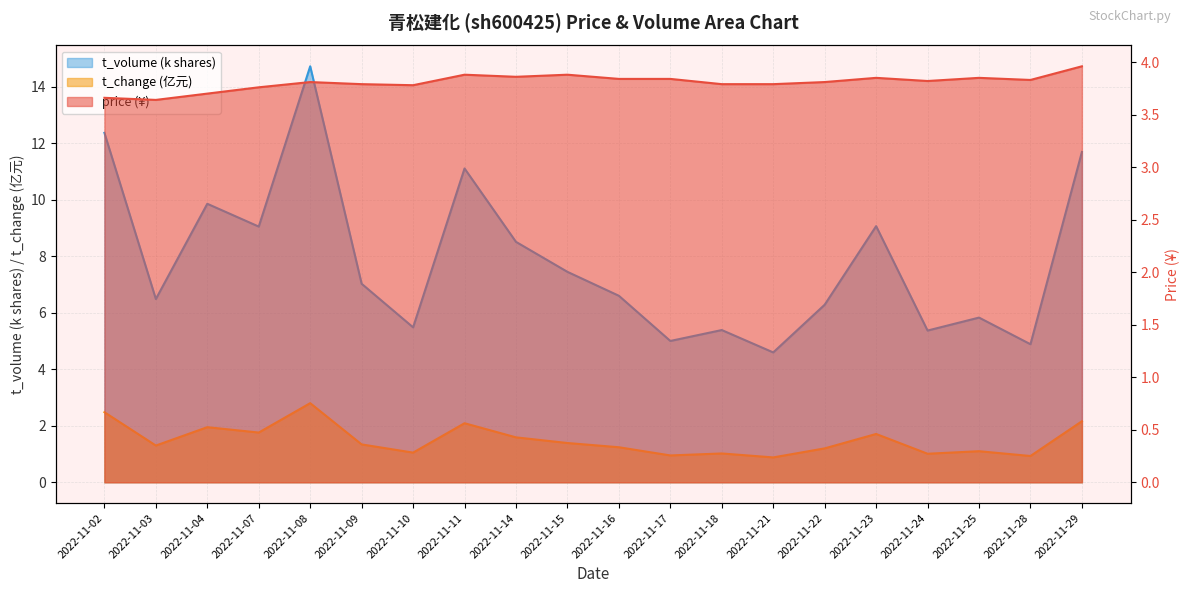

True or false: price and t_volume intersect in this chart.

False